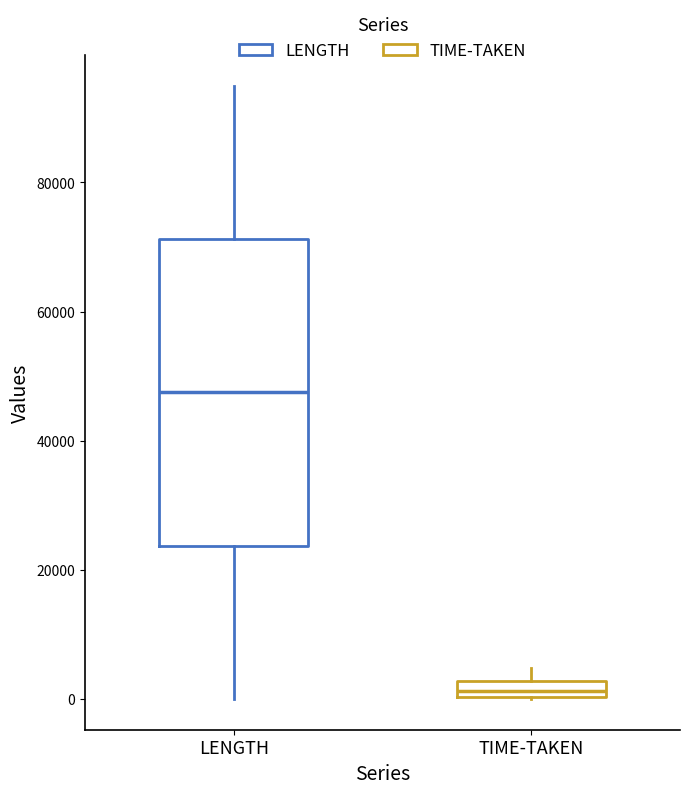

Which box has the lowest median line?

TIME-TAKEN